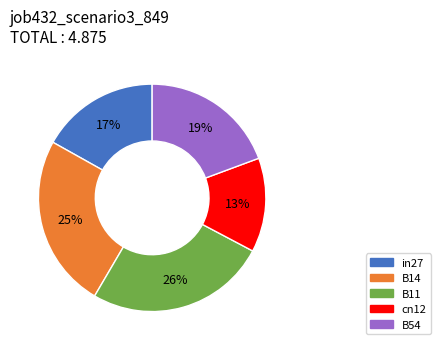

What percentage is the B54 slice, to the nearest percent?

19%